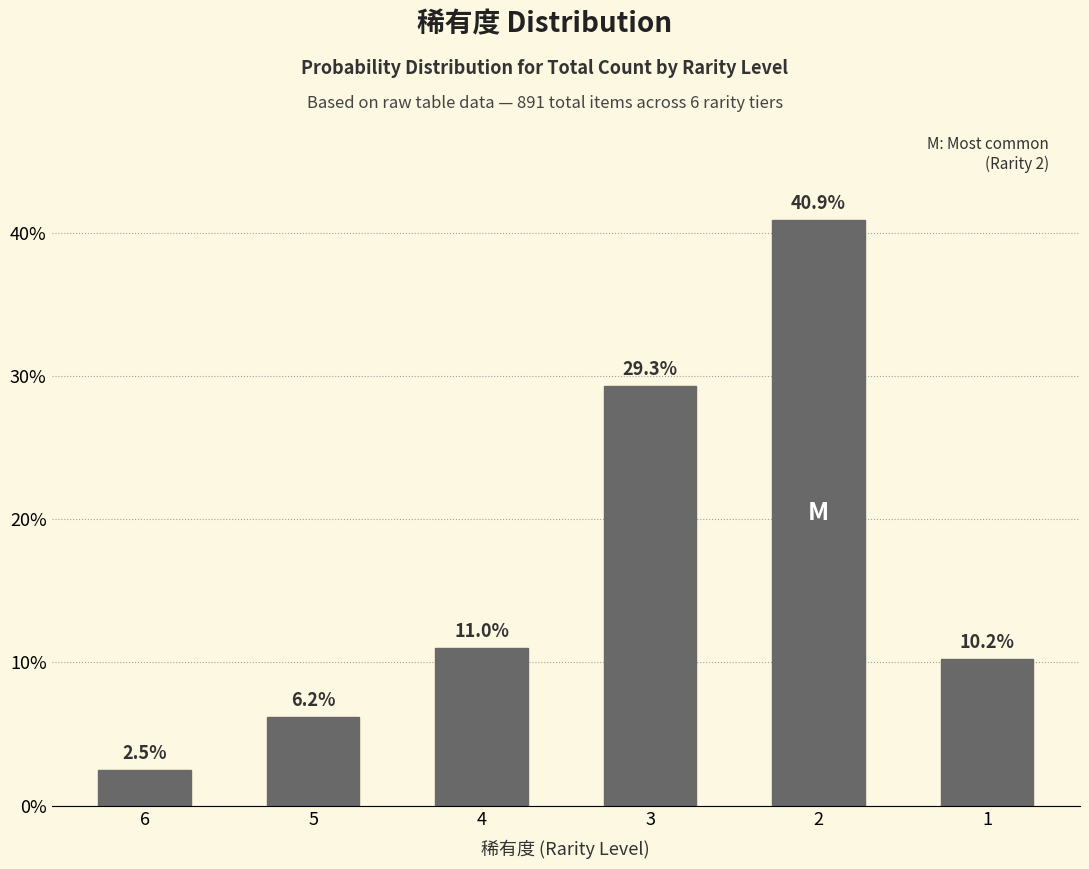

Which has a higher value, 5 or 3?

3